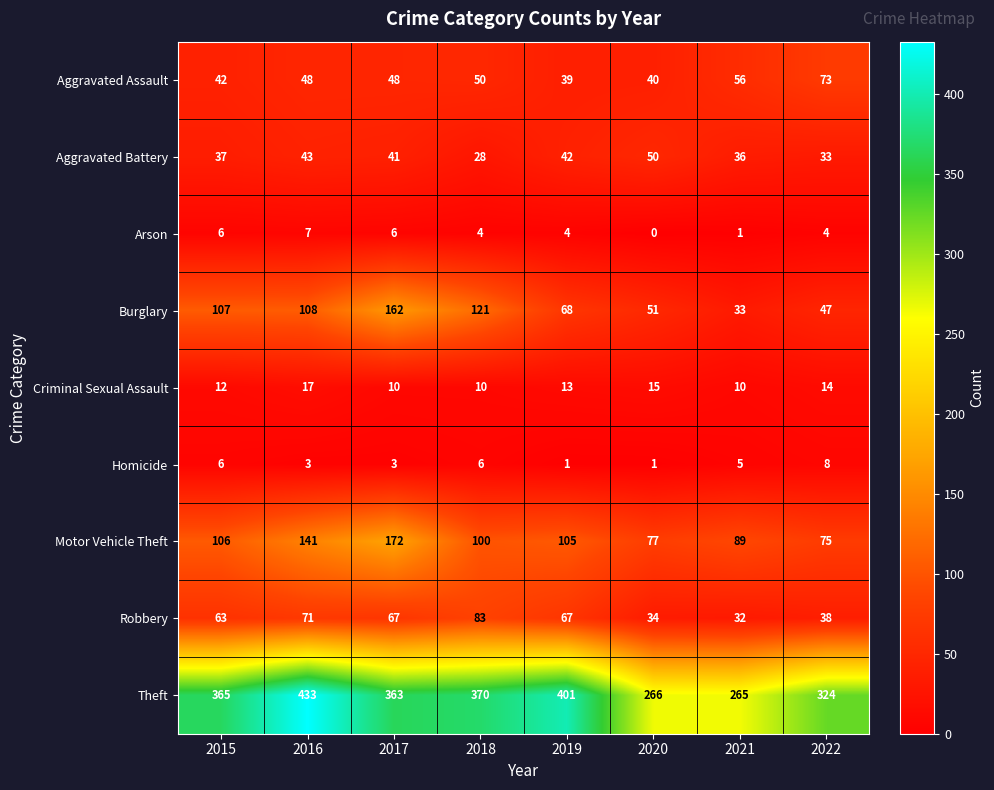

At which category is the sum across all series the highest?

2017